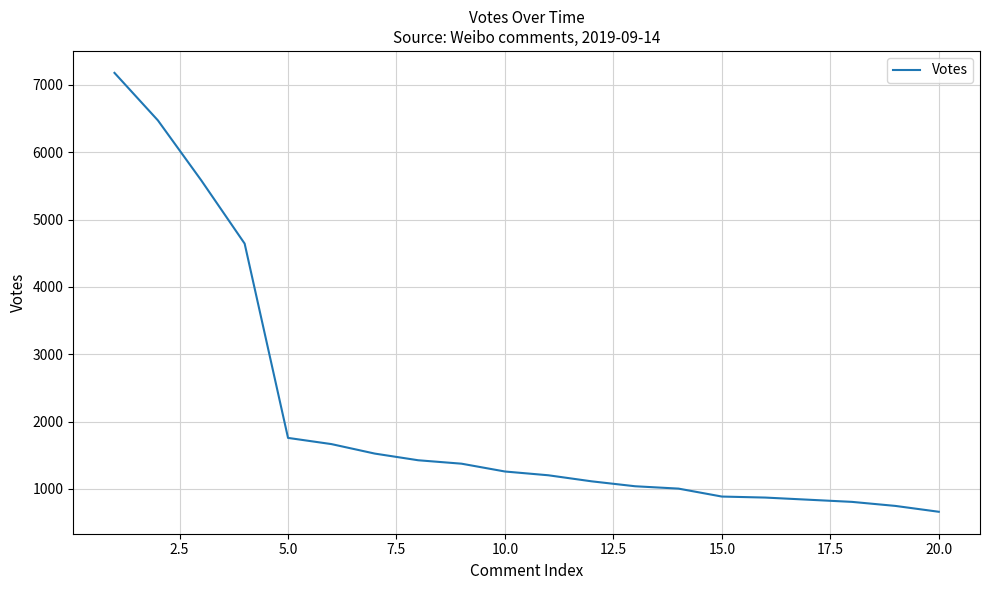

What is the smallest value displayed?

661